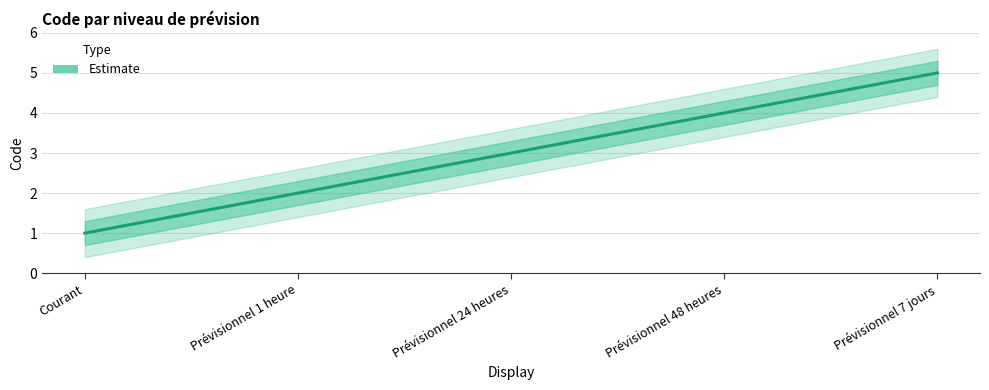

True or false: the data shows 4 at Prévisionnel 48 heures.

True